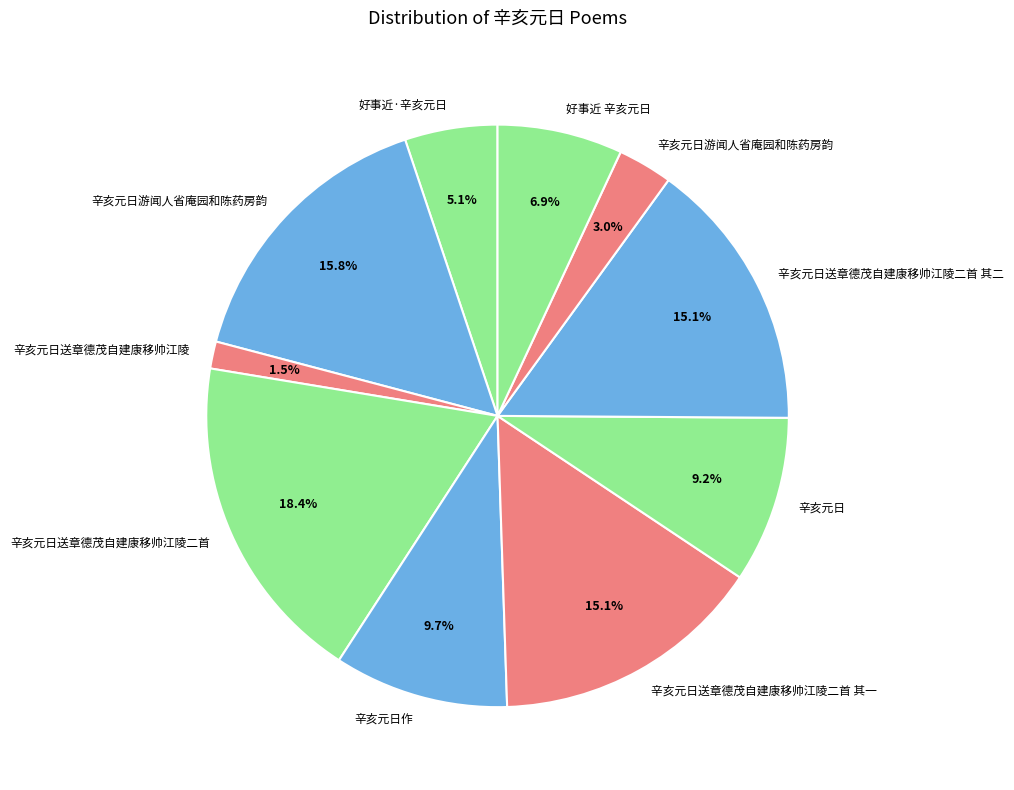

How many segments does this pie chart have?

10